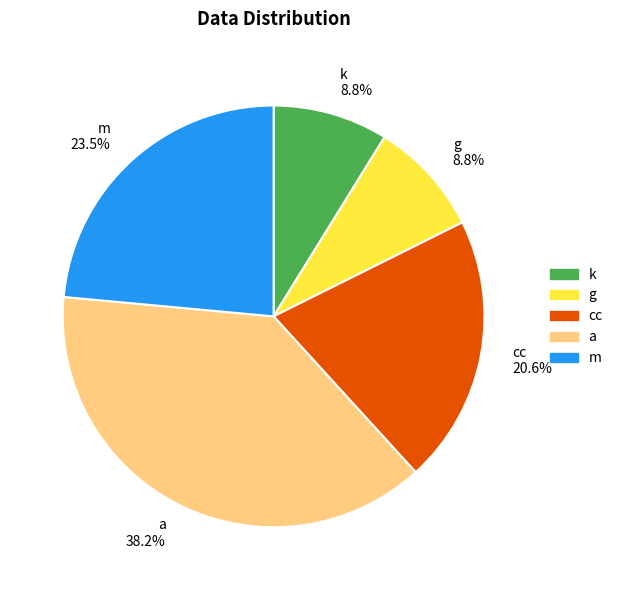

Which slice is the largest?

a